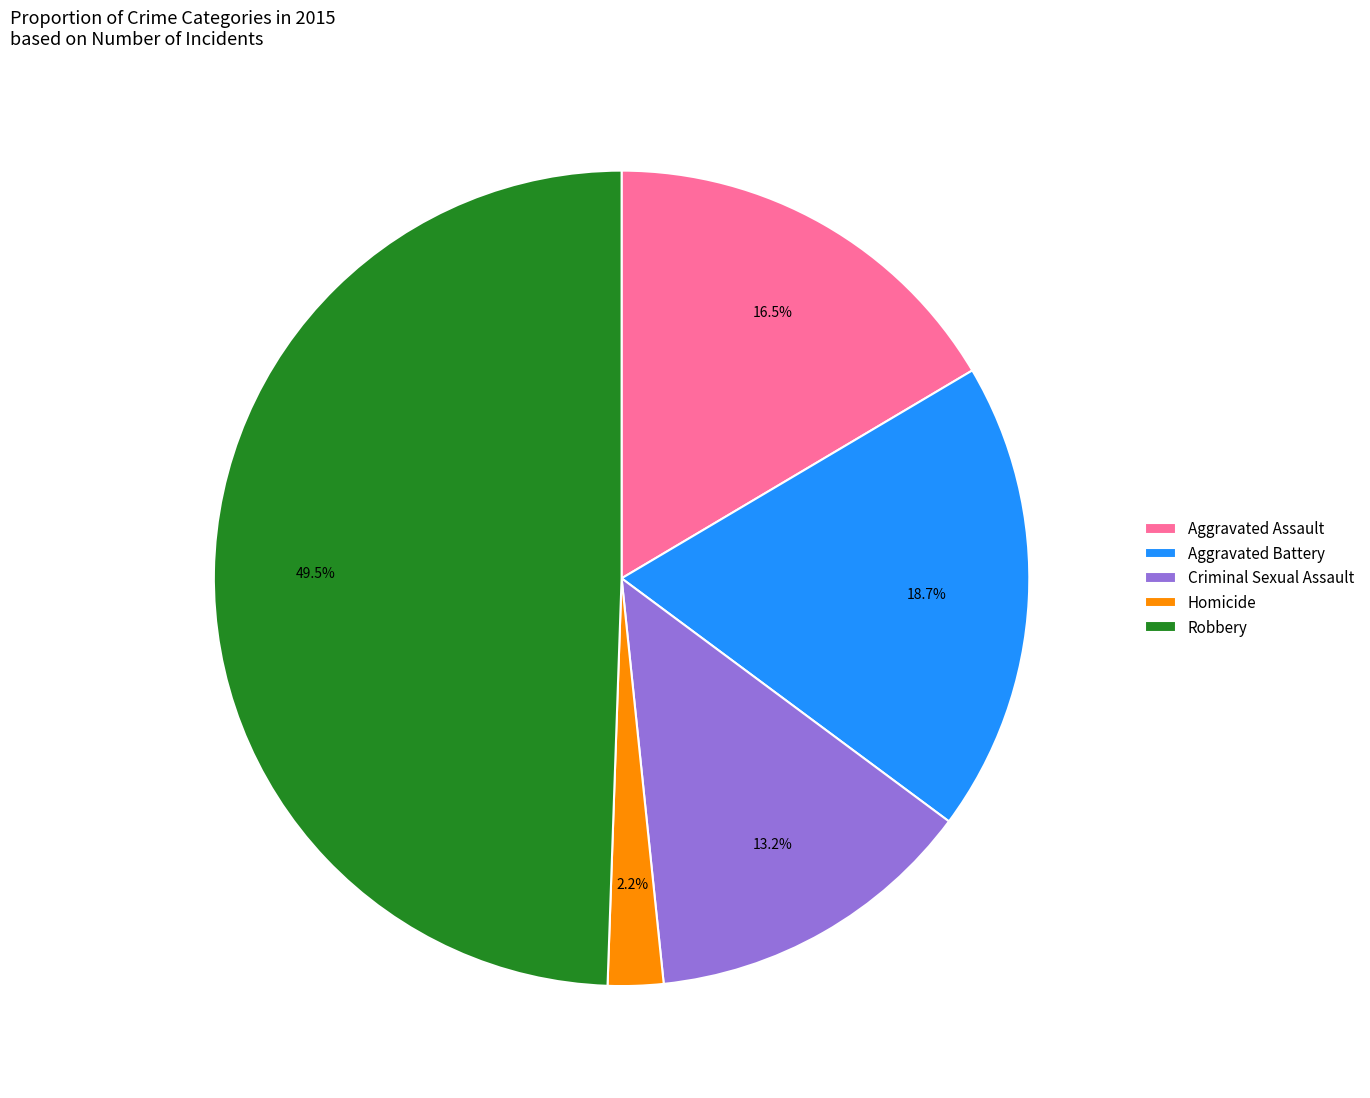

Which category has the biggest portion of the pie?

Robbery